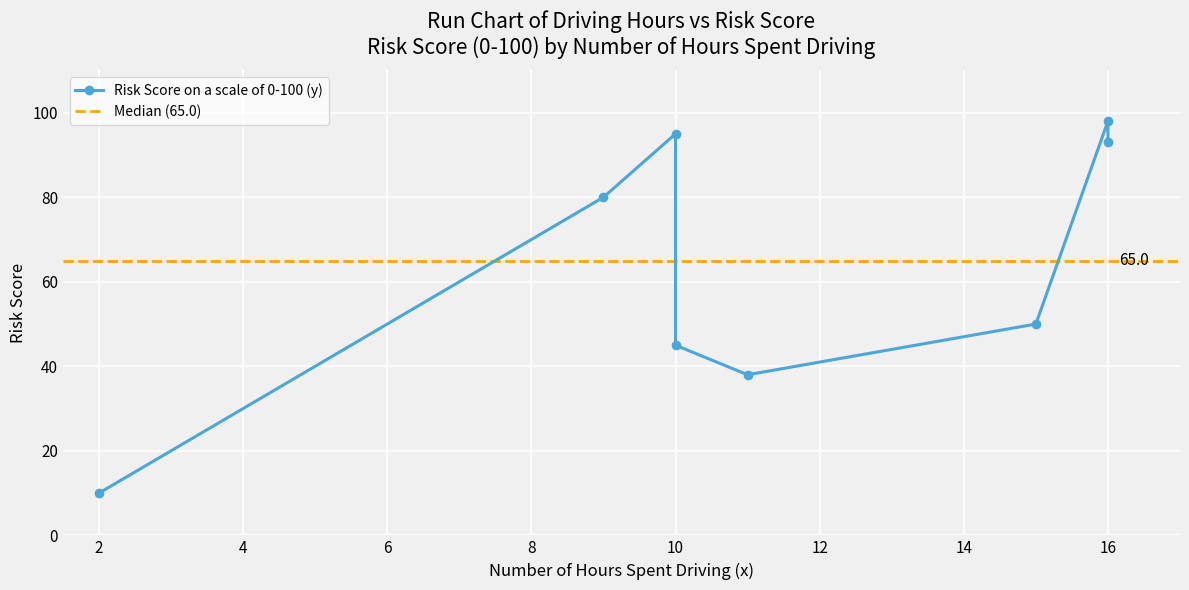

At which category does the data reach its first local valley?

2